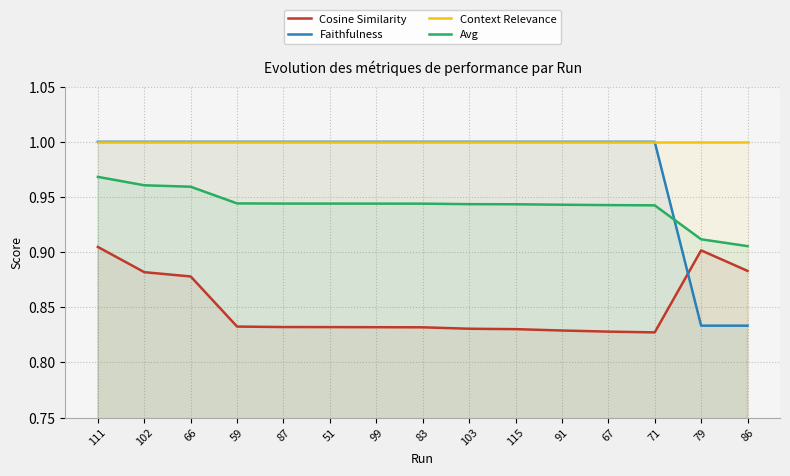

At which category does the chart reach its peak across all series?

111